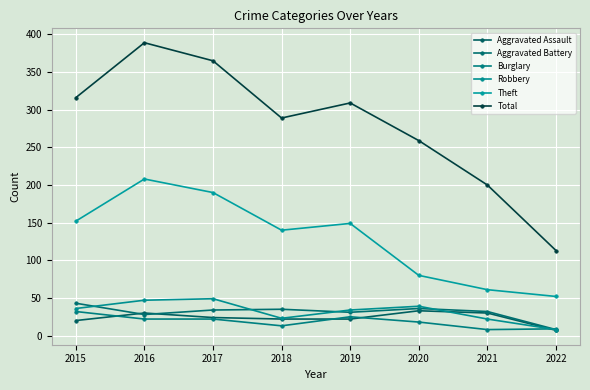

What is the lowest value of the Theft series?

52